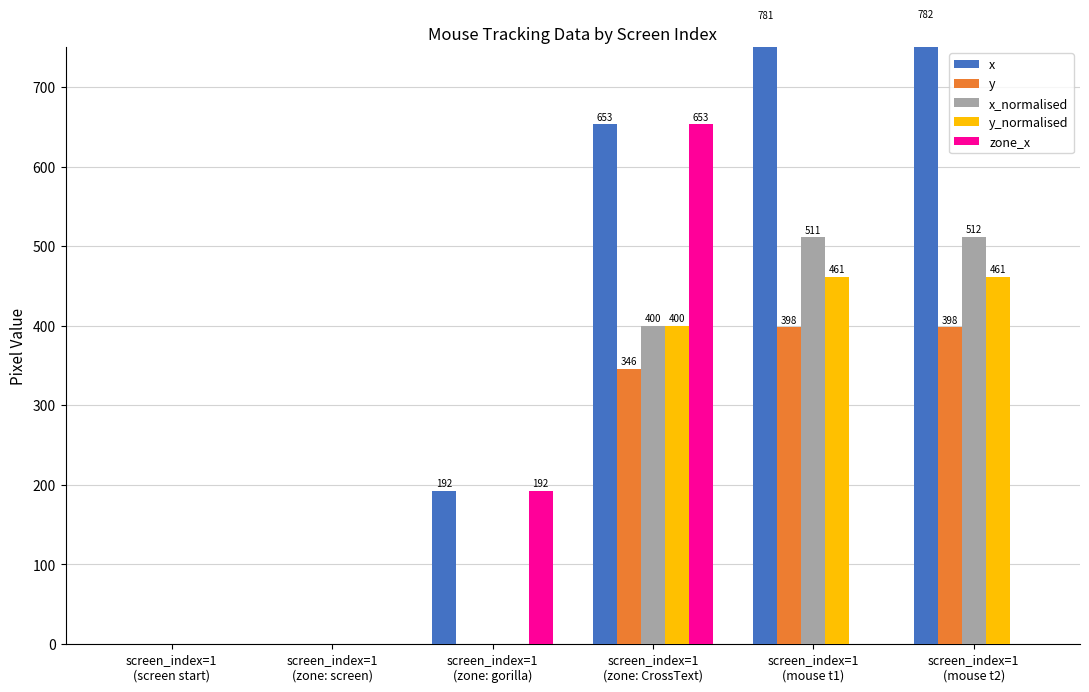

The value of x_normalised at screen_index=1
(zone: screen) is 0. True or false?

True